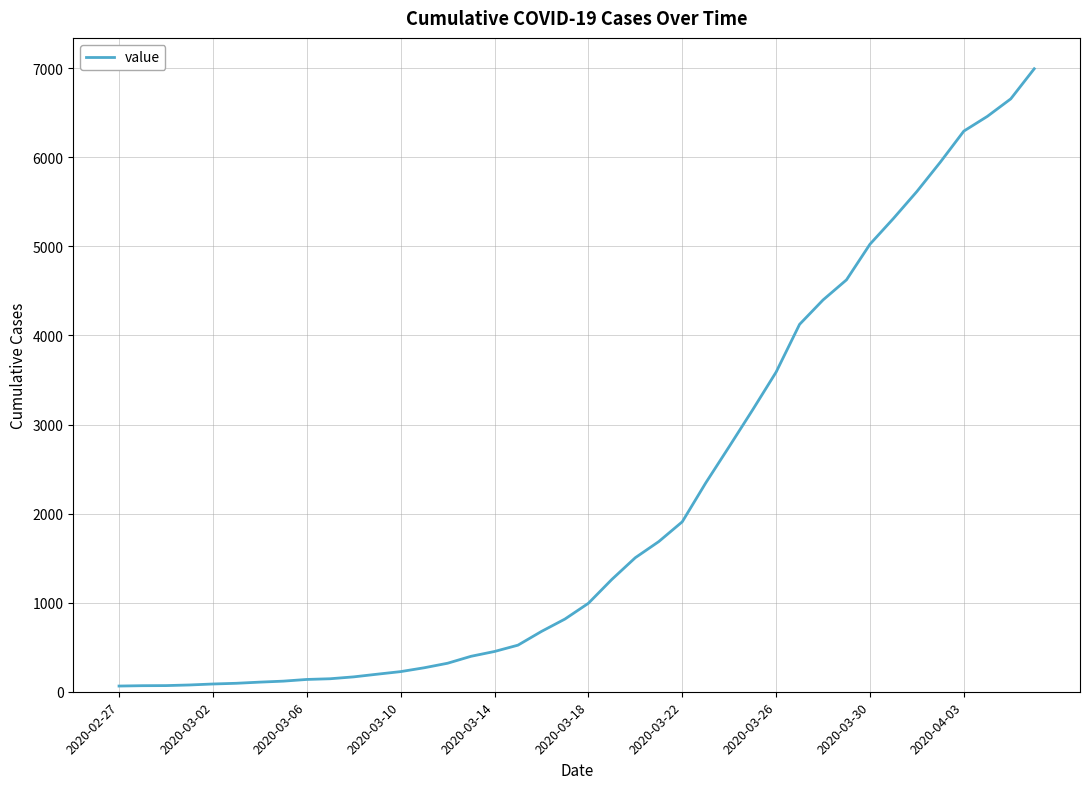

How many lines are shown in the chart?

1